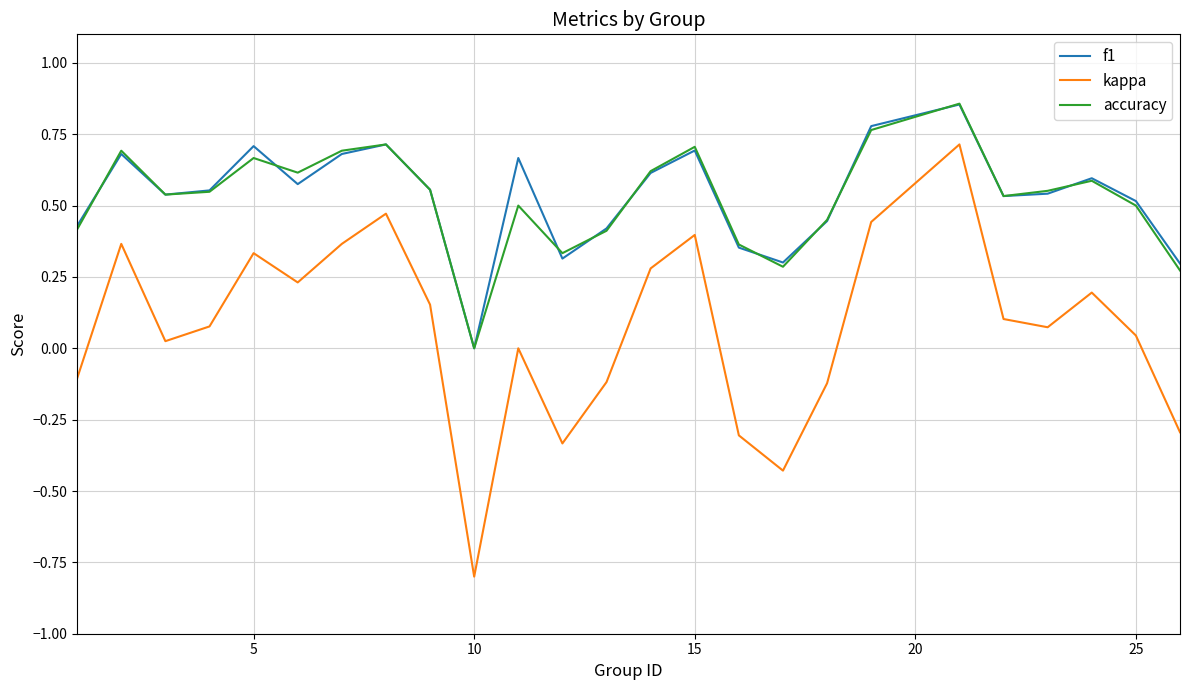

How many interior local peaks does the accuracy series have?

7